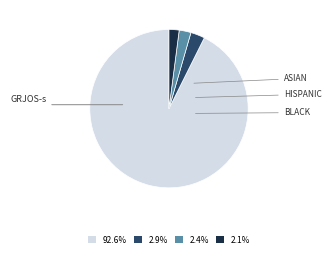

Is there any slice that represents more than half of the pie?

Yes